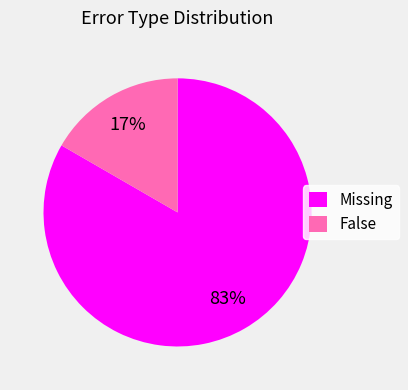

Rank the categories by value from highest to lowest.

Missing, False